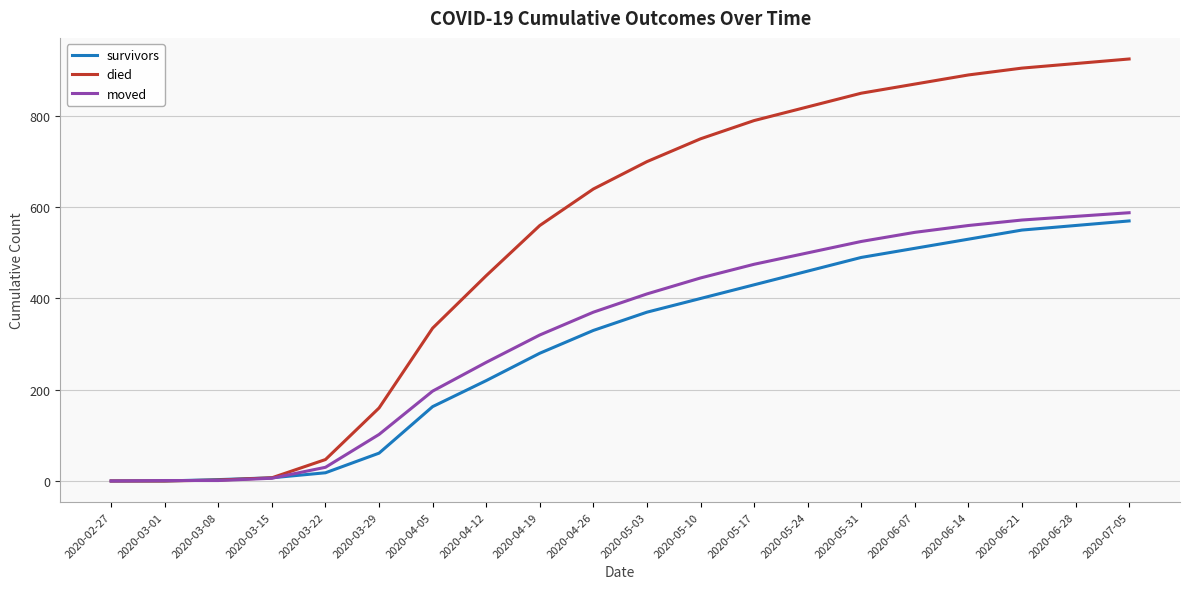

The value of survivors at 2020-04-19 is 75. True or false?

False